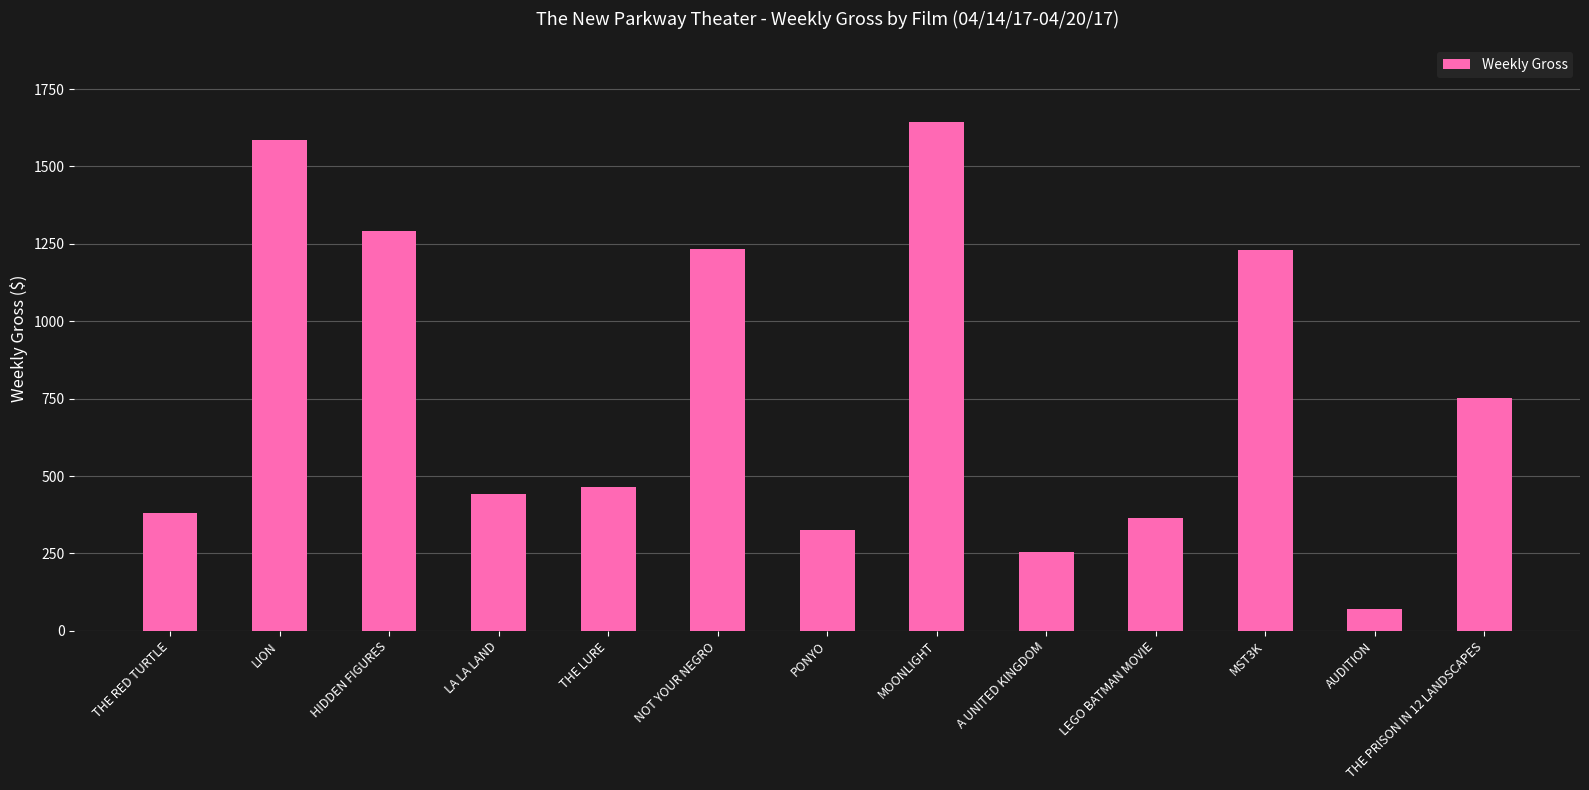

What is the label of the 7th bar from the left?

PONYO